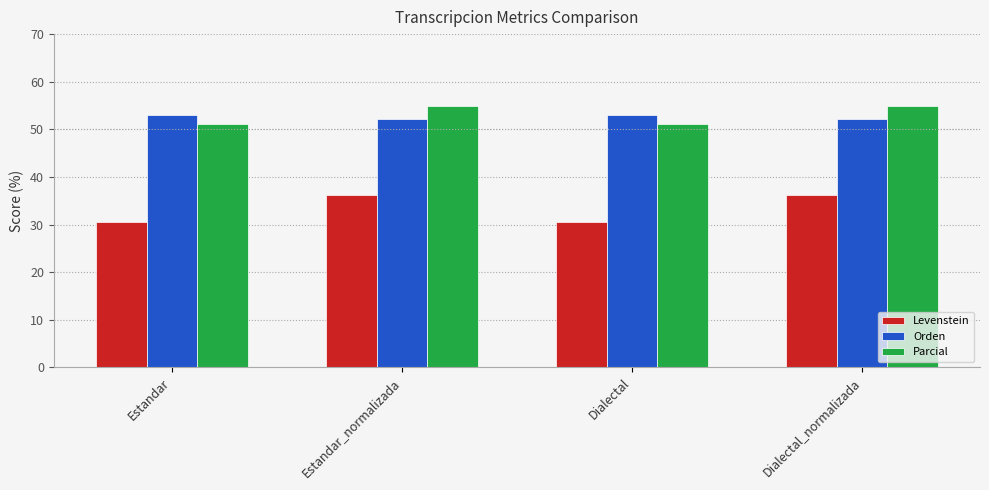

True or false: Orden has a value of 81.4 at Dialectal_normalizada.

False